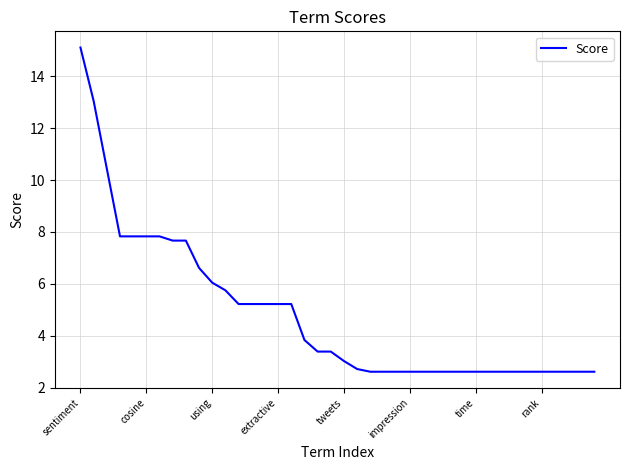

What is the difference between the maximum and minimum values?

12.5